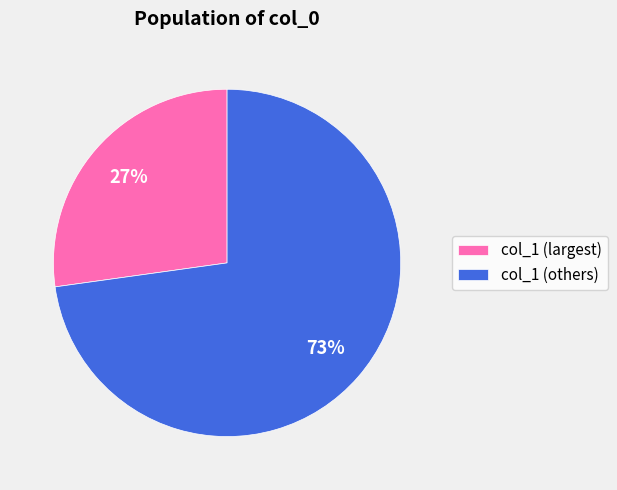

To the nearest percent, what is the average slice percentage?

50%